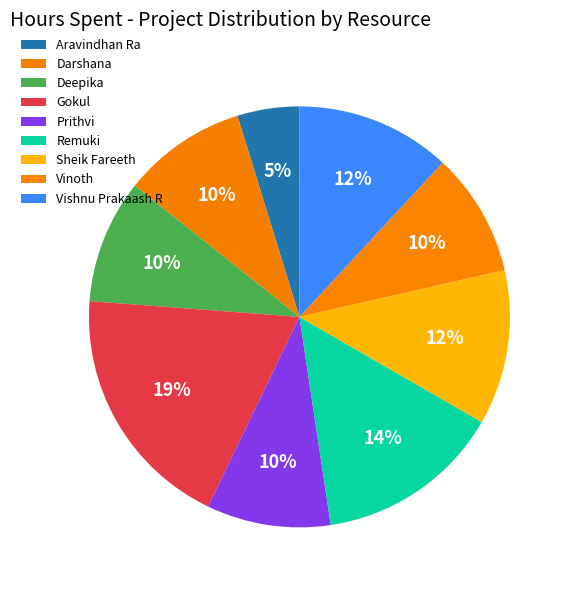

How many slices are in this pie chart?

9